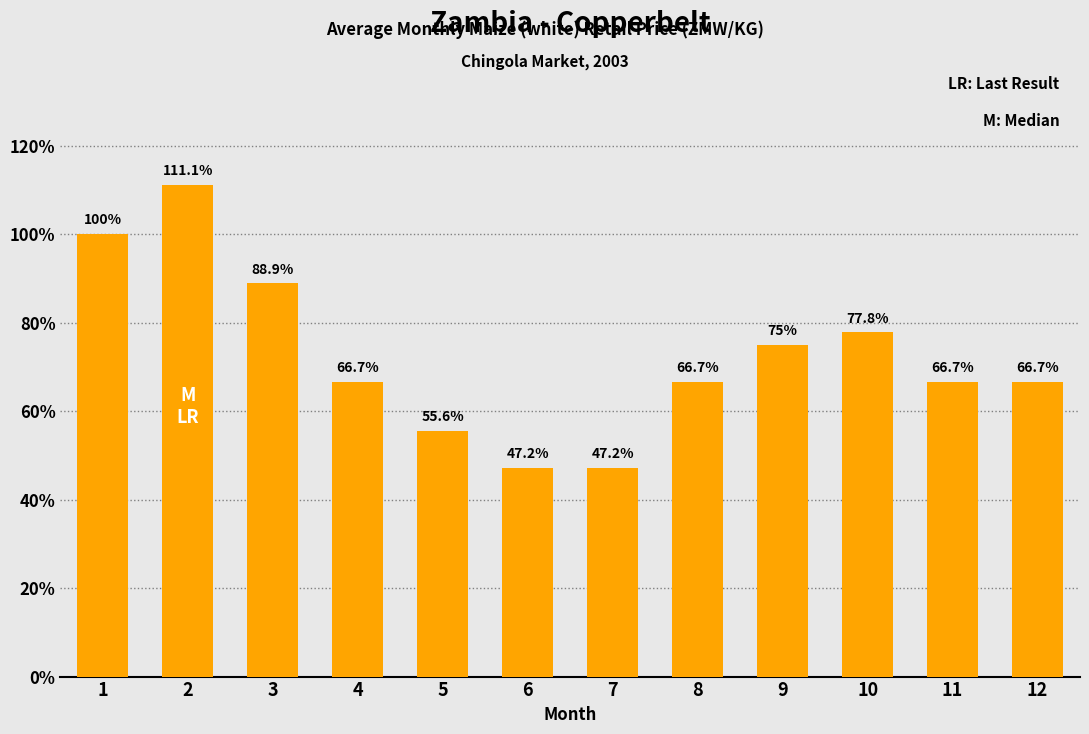

What is the average value?

0.7